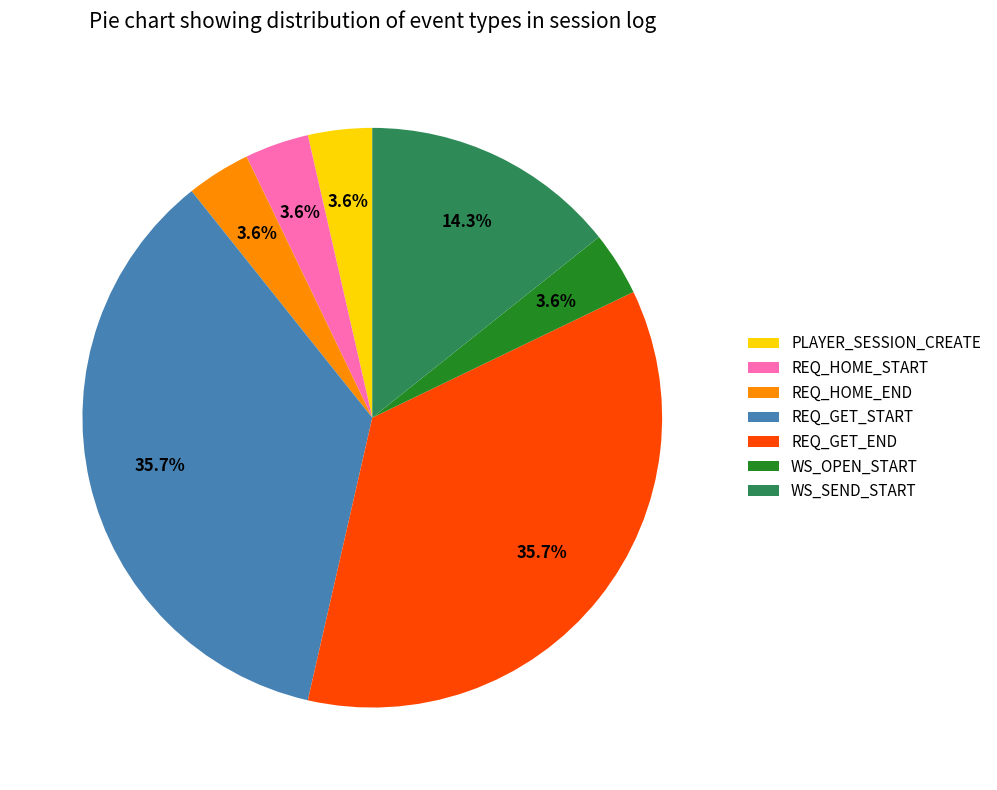

Which has a higher value, REQ_GET_START or WS_SEND_START?

REQ_GET_START